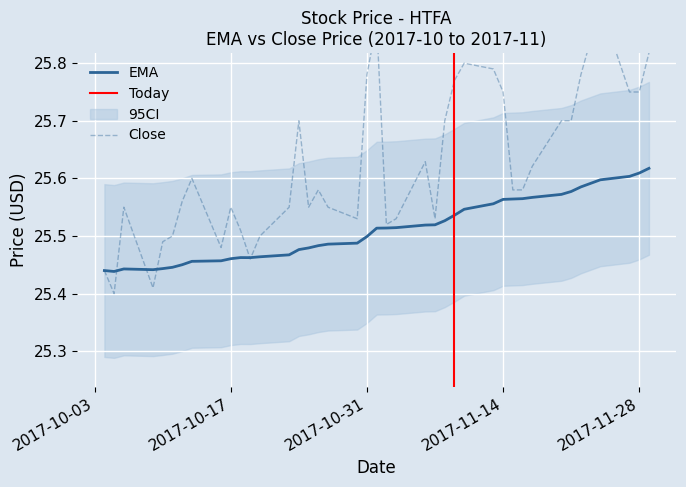

What is the label of the 18th point from the left?

2017-10-27